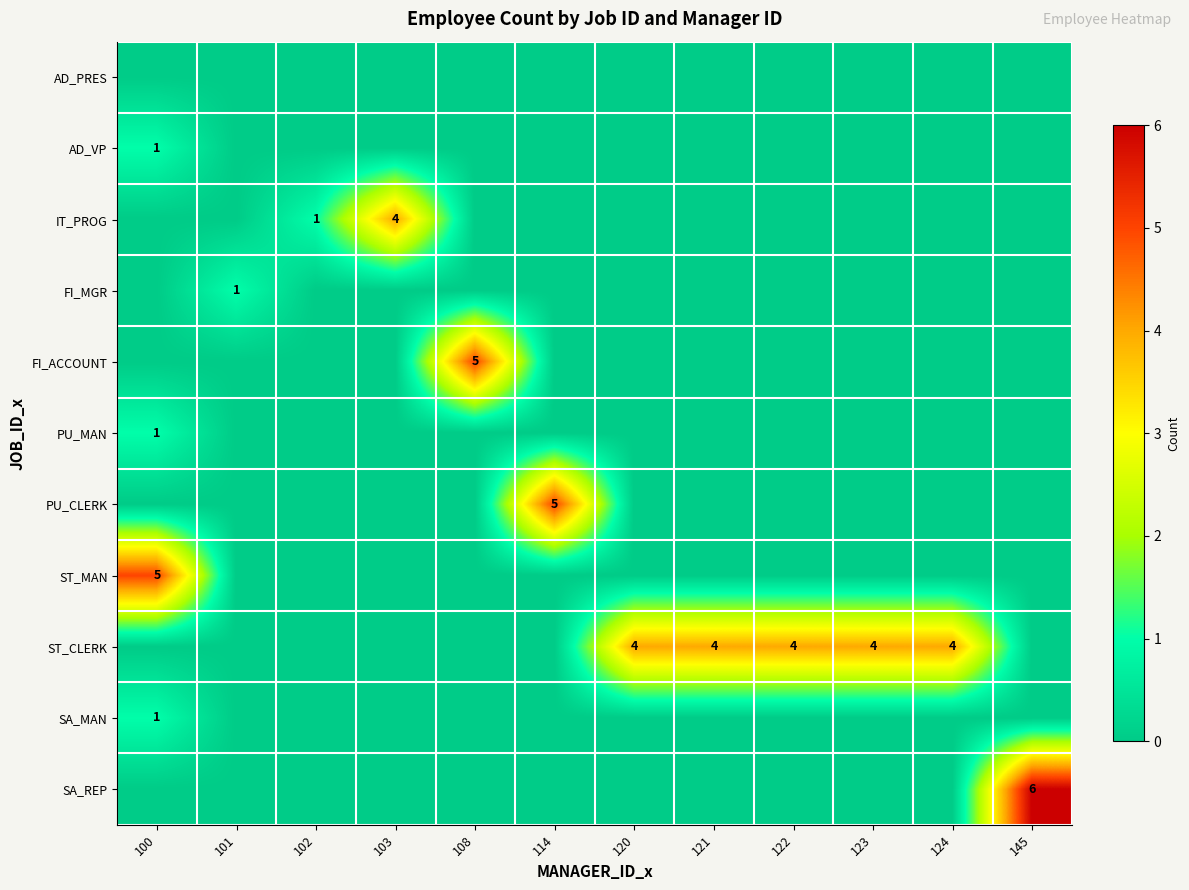

Rank the series by their maximum value, from lowest to highest.

AD_PRES, AD_VP, FI_MGR, PU_MAN, SA_MAN, IT_PROG, ST_CLERK, FI_ACCOUNT, PU_CLERK, ST_MAN, SA_REP